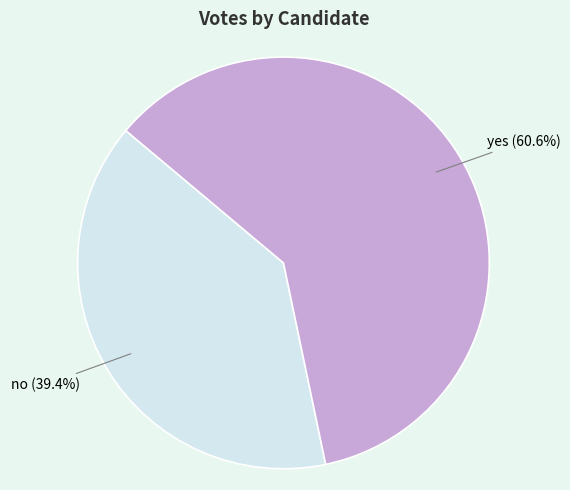

Count the number of slices in the pie.

2